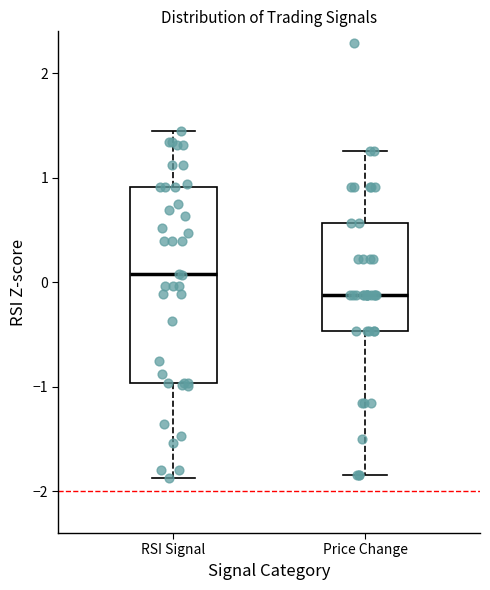

Which box has the highest median line?

RSI Signal